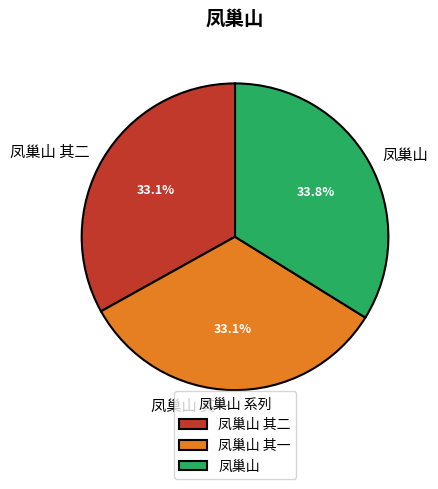

To the nearest percent, what percentage of the pie is 凤巢山 其二?

33%